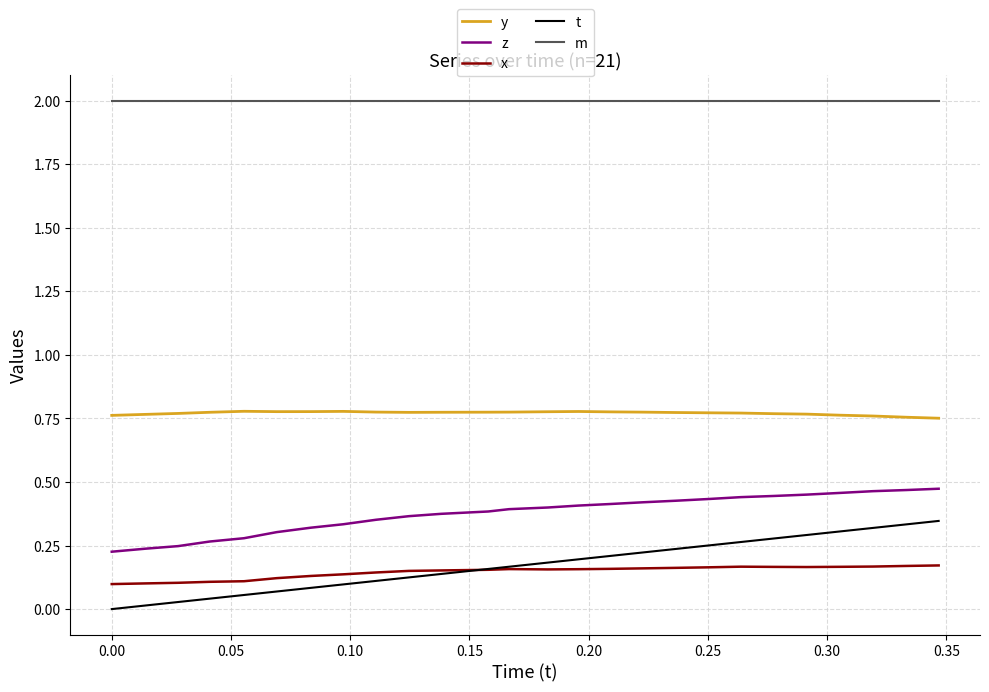

Which series has the widest spread of values?

t